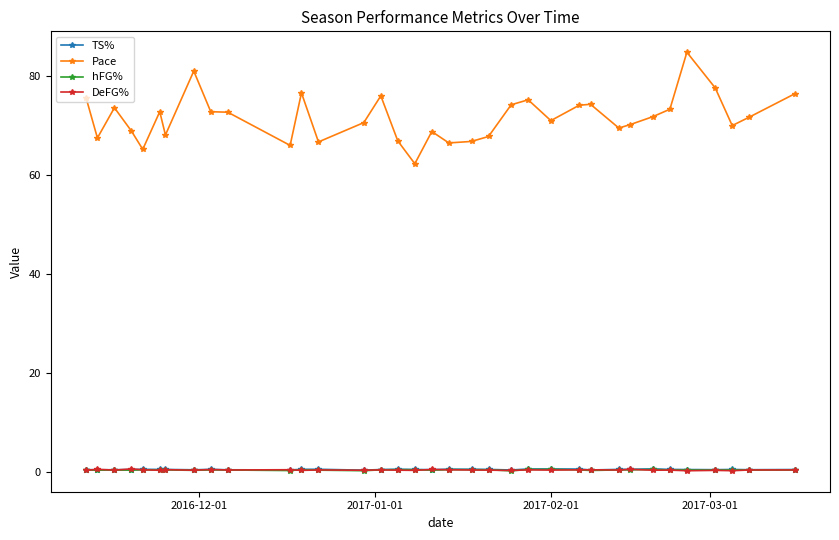

What is the maximum value for Pace?

84.8